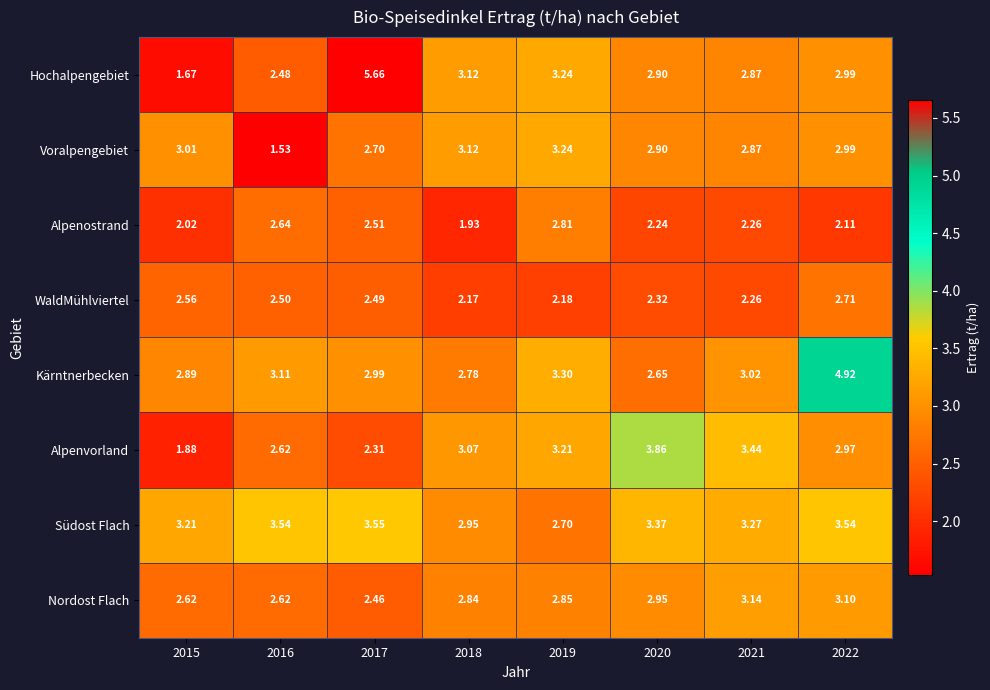

Is the value of Südost Flach at 2022 greater than the value of WaldMühlviertel at 2015?

Yes